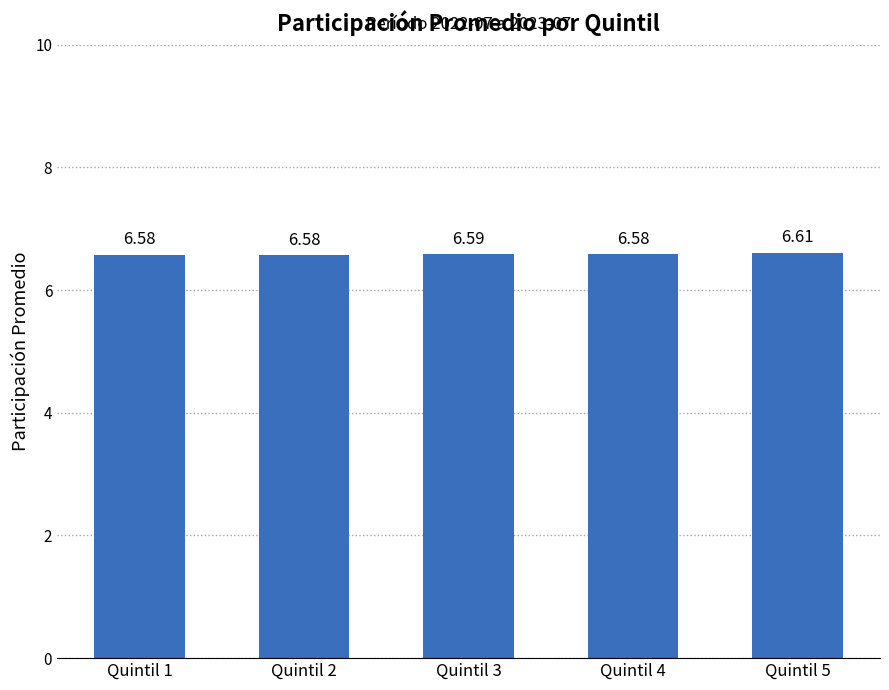

Are the bars horizontal?

No